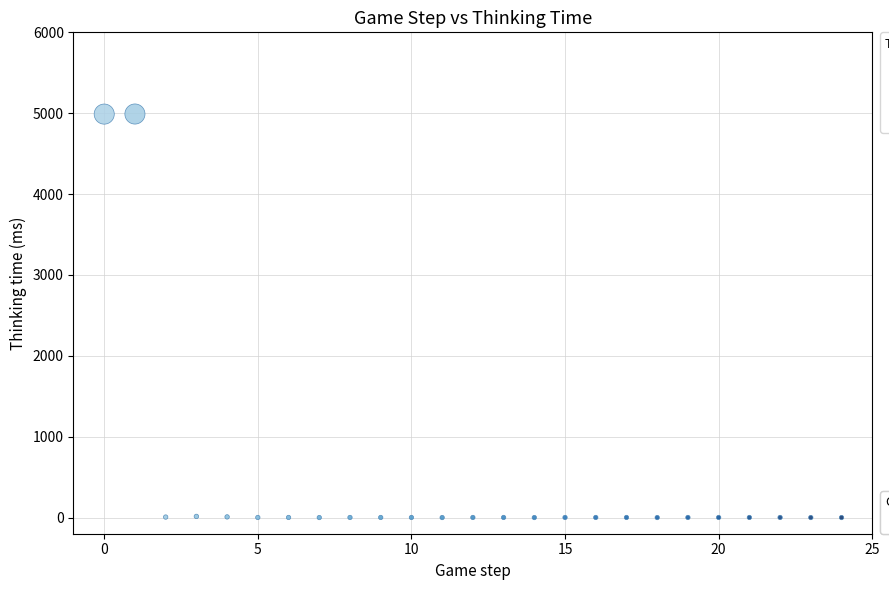

What is the range of Y values (max minus min)?

4990